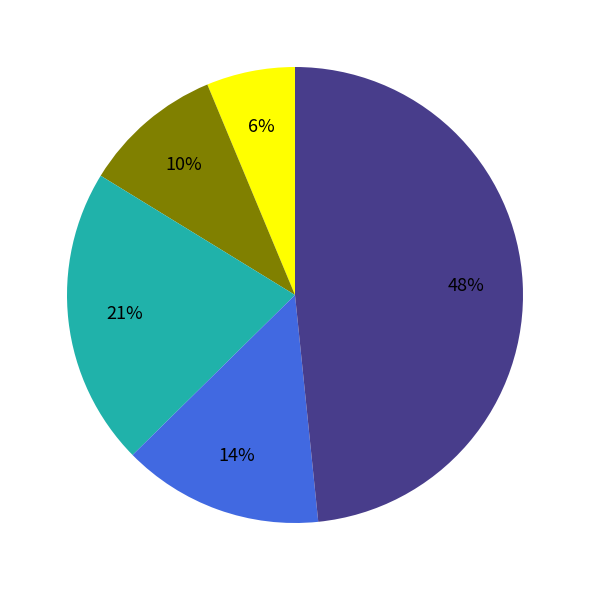

To the nearest percent, what is the difference between the largest and smallest slice percentages?

42%